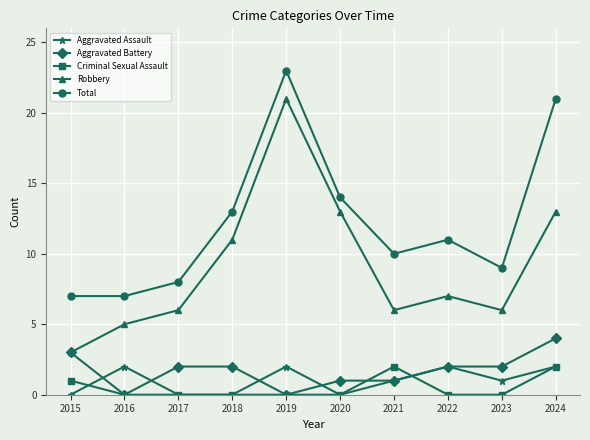

What are all the series names shown in the legend?

Aggravated Assault, Aggravated Battery, Criminal Sexual Assault, Robbery, Total